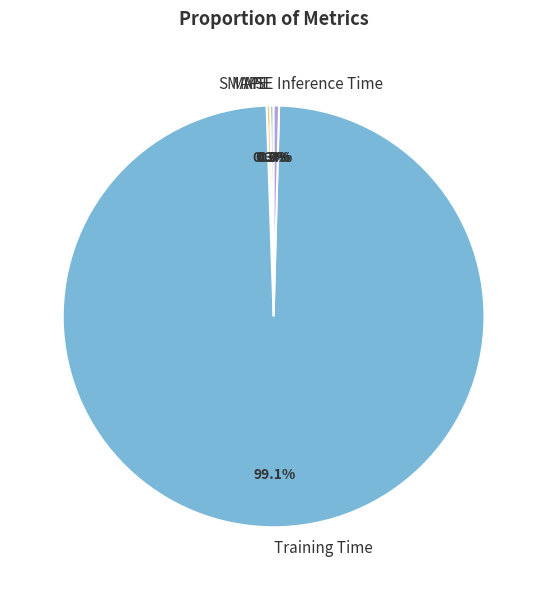

To the nearest percent, what is the difference between the largest and smallest slice percentages?

99%